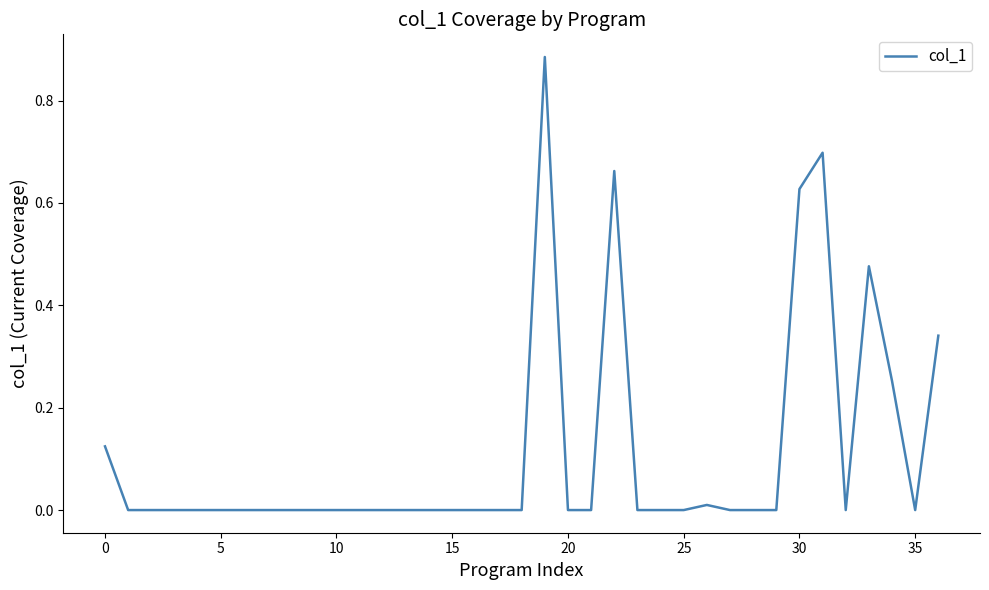

How many distinct data groups are displayed?

1